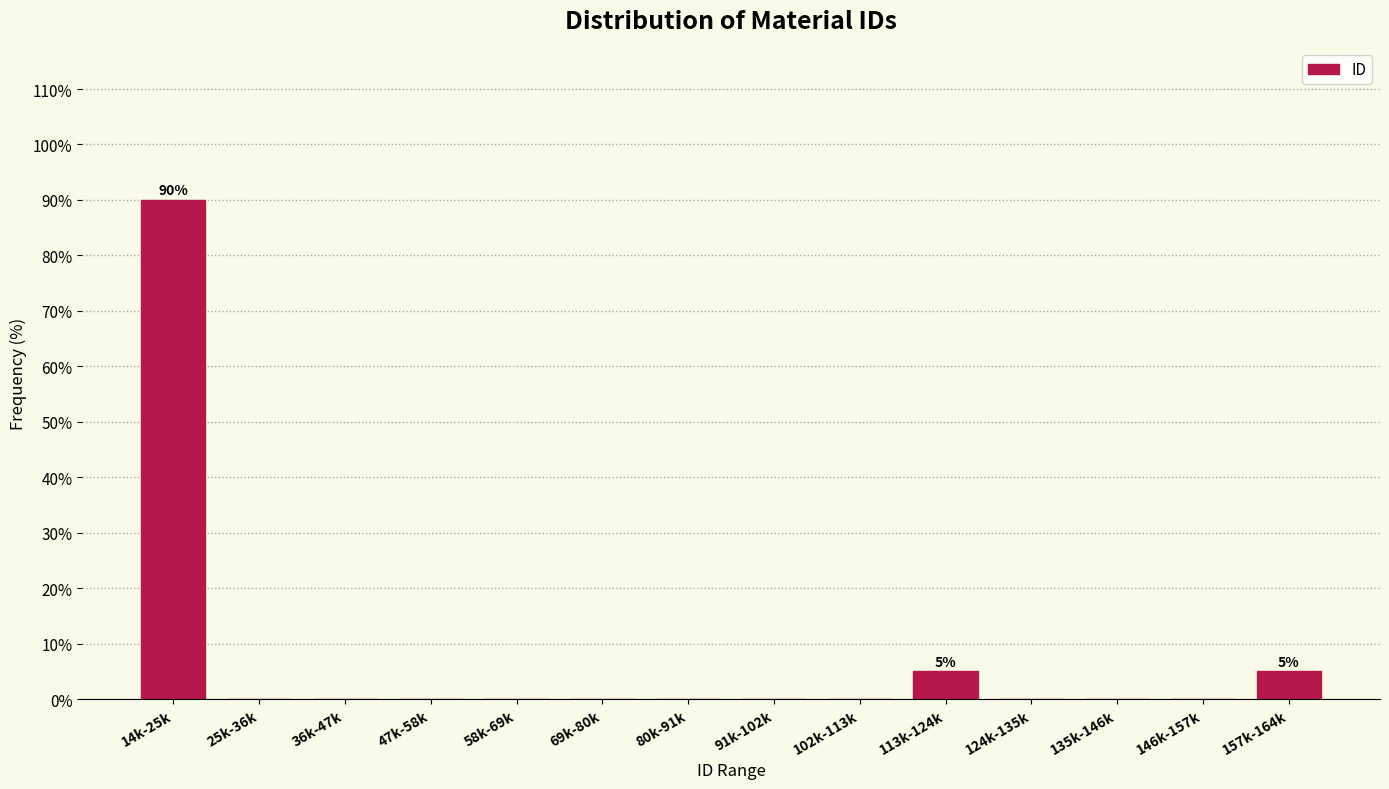

Reading left to right, list all the values displayed in this chart.

14k-25k=90	25k-36k=0	36k-47k=0	47k-58k=0	58k-69k=0	69k-80k=0	80k-91k=0	91k-102k=0	102k-113k=0	113k-124k=5	124k-135k=0	135k-146k=0	146k-157k=0	157k-164k=5